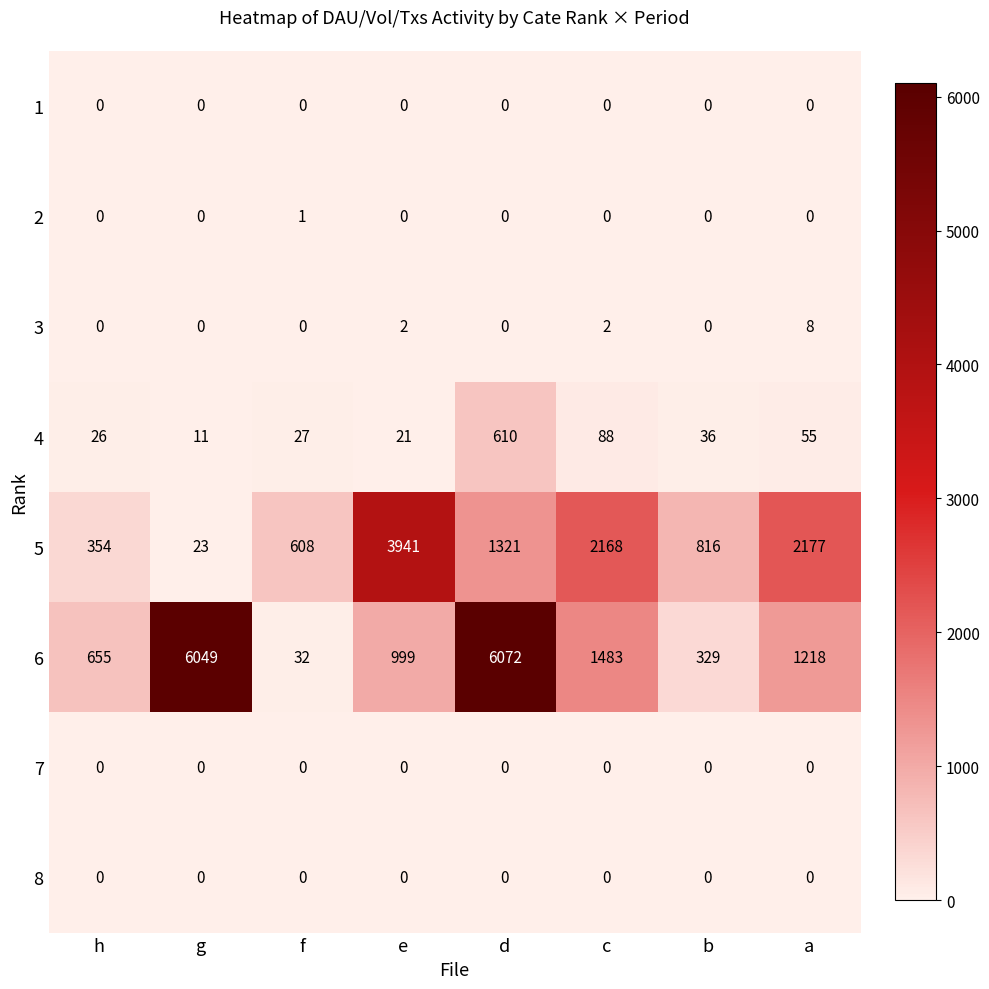

List the labels in order of 6 value, largest first.

d, g, c, a, e, h, b, f